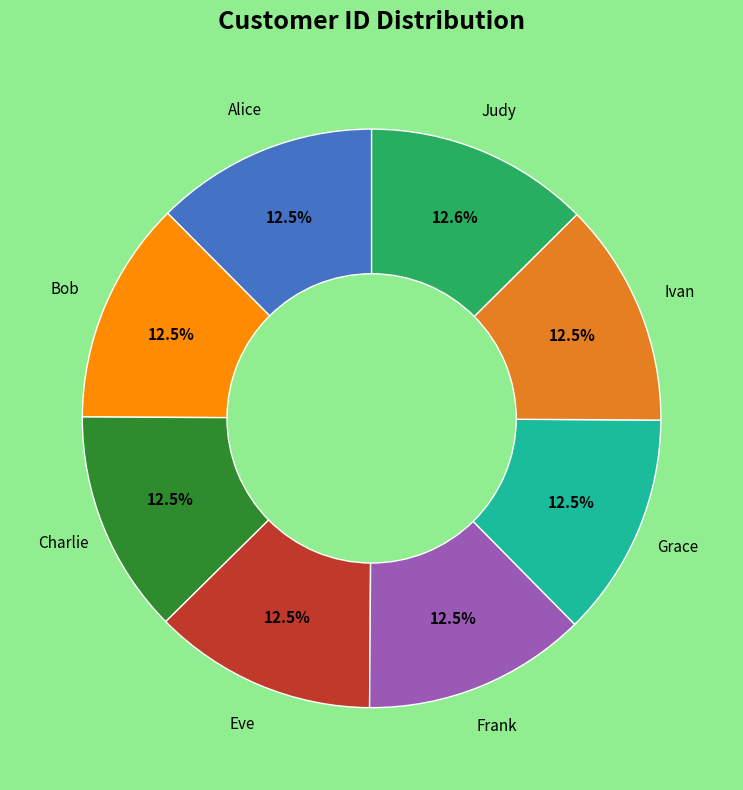

Is there a majority slice in this chart?

No